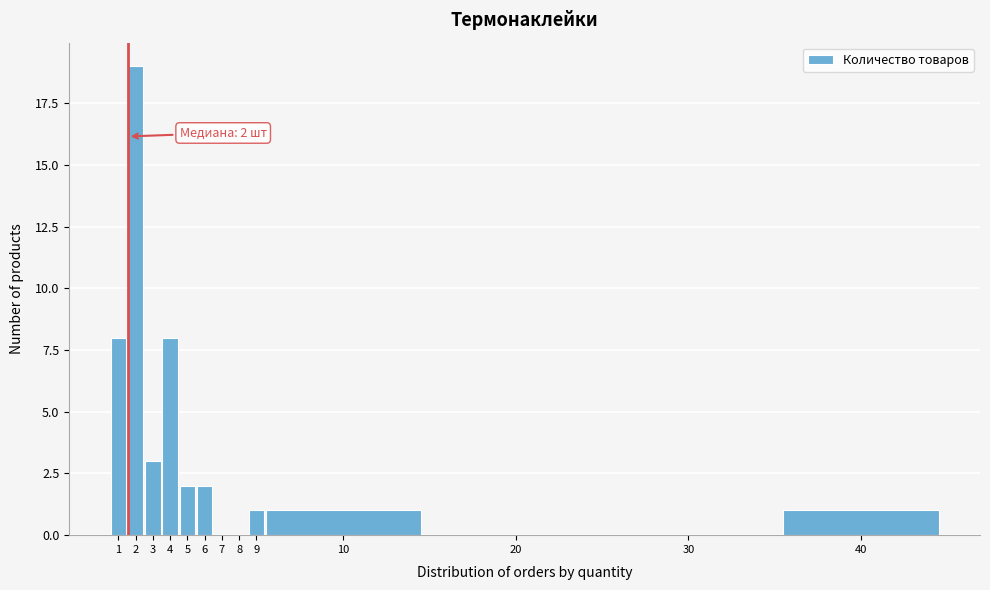

Reading right to left, transcribe all the data shown in this chart.

40=1	30=0	20=0	10=1	9=1	8=0	7=0	6=2	5=2	4=8	3=3	2=19	1=8